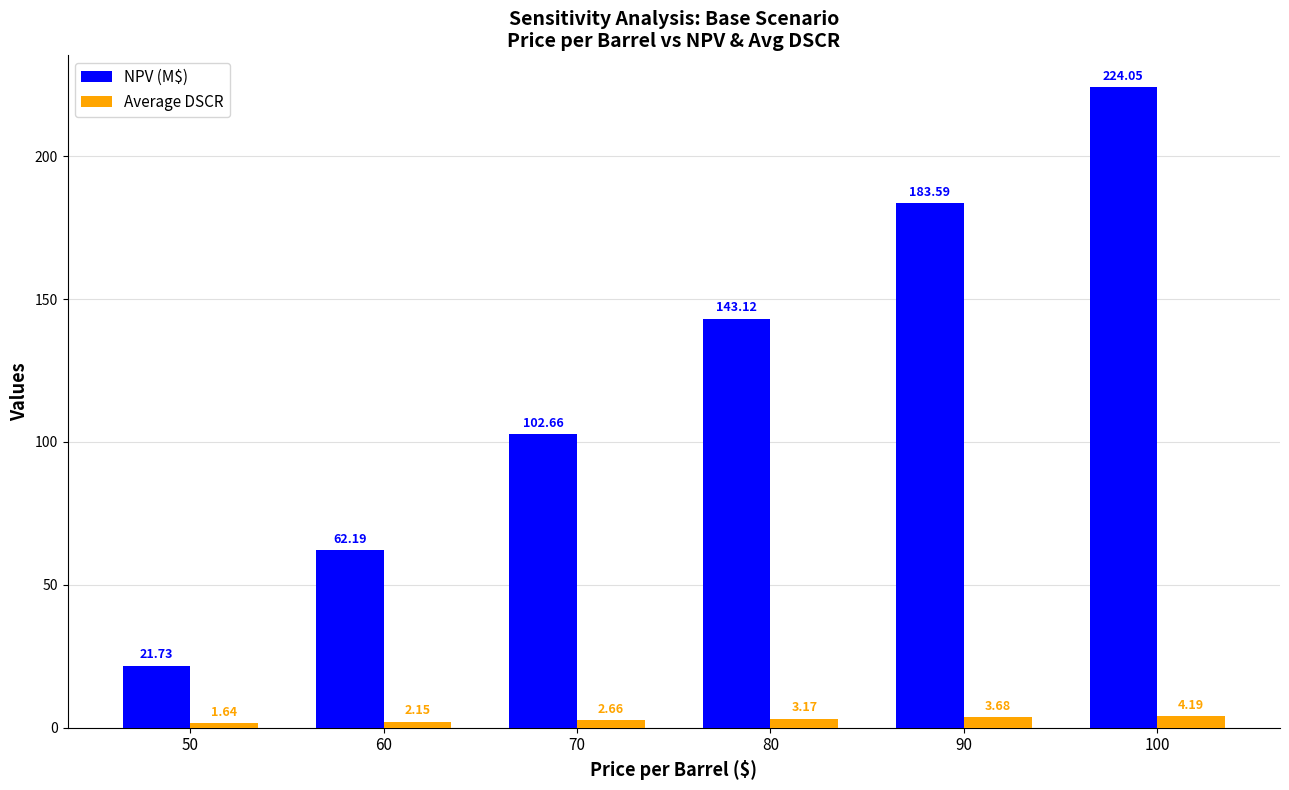

Where does the Average DSCR series first go above 3?

80